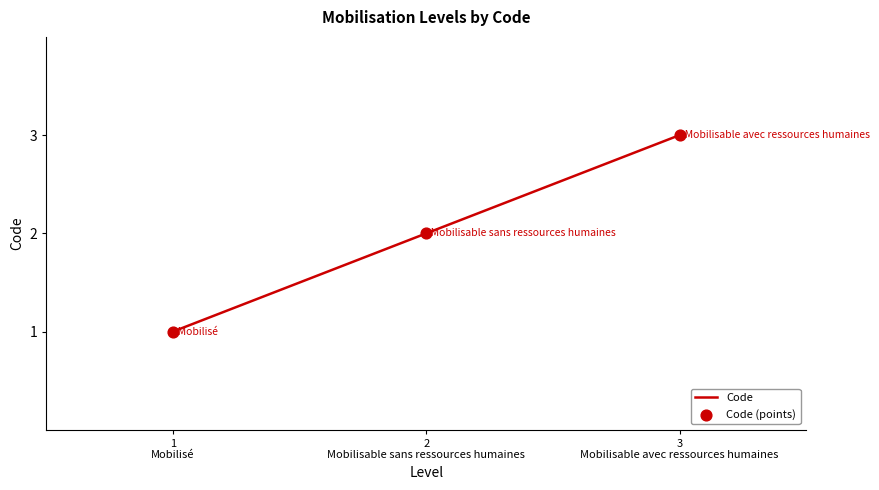

What is the maximum value shown in the chart?

3